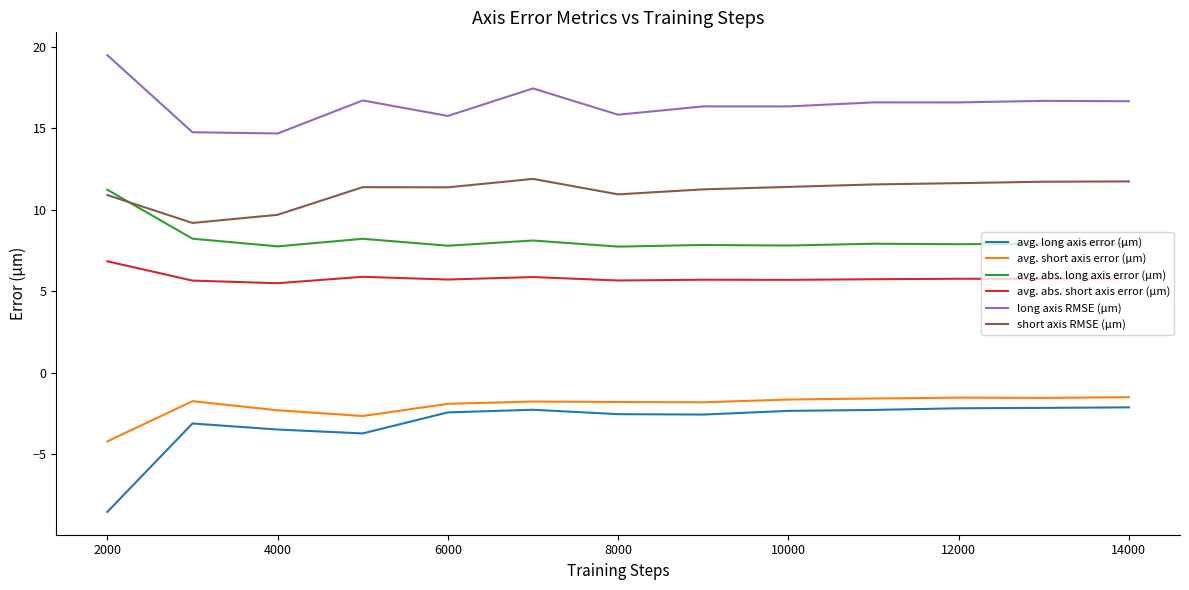

Which series has the widest spread of values?

avg. long axis error (μm)